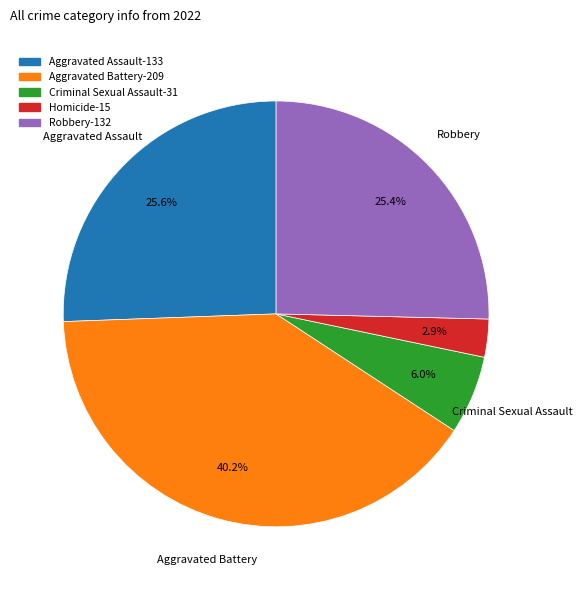

How many segments does this pie chart have?

5